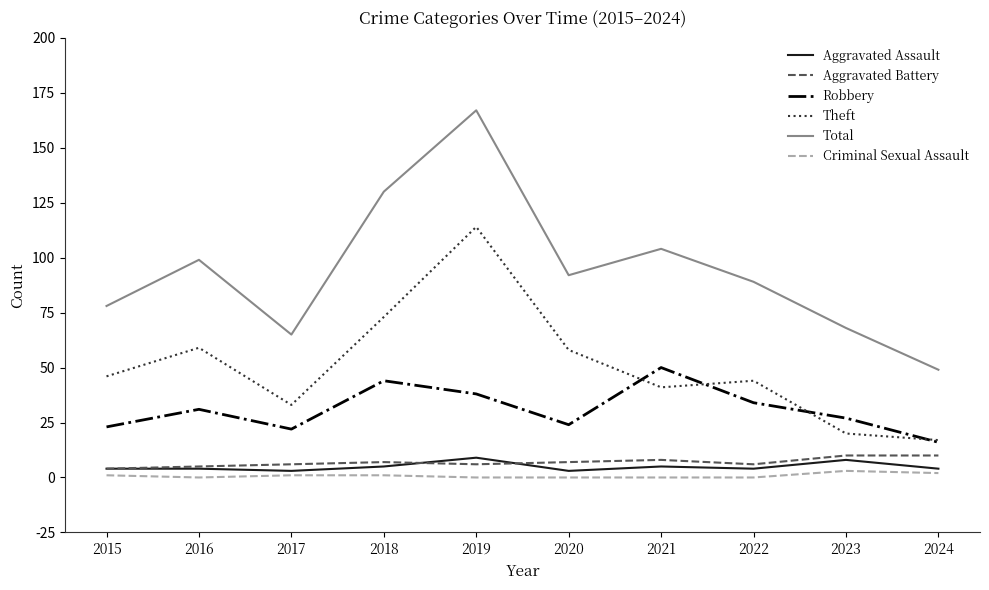

What value does the Aggravated Battery series have at 2021?

8